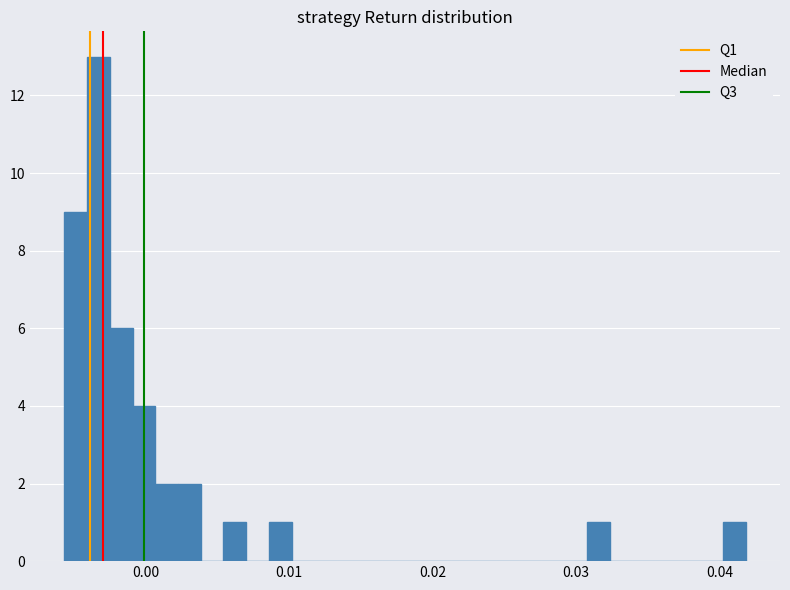

Read against the x-axis, roughly where is the centre of the tallest bar?

-0.003